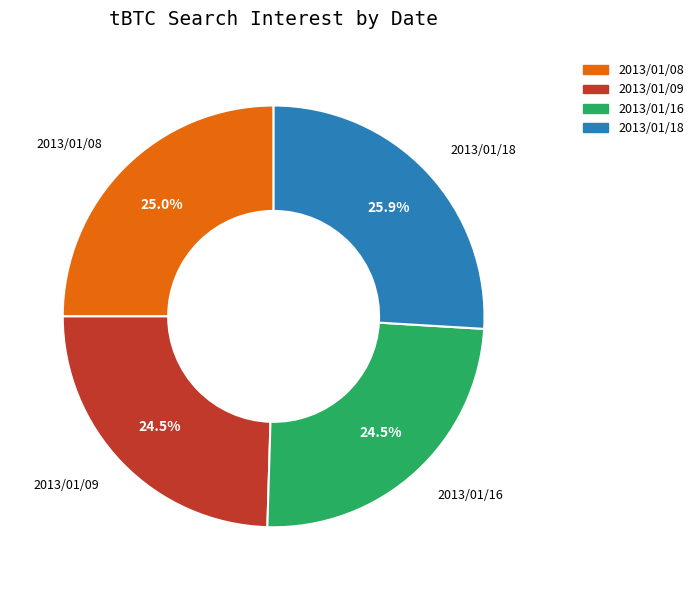

Is there a majority slice in this chart?

No